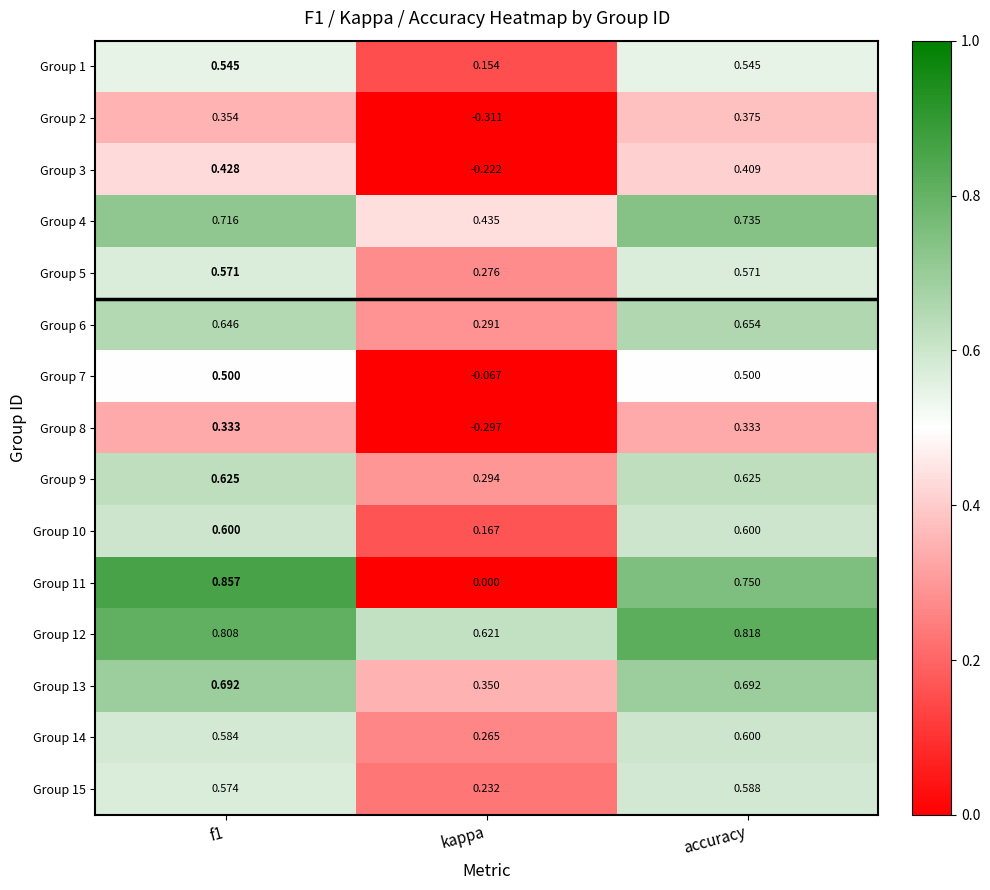

Where is Group 8 nearest to the value 0?

kappa